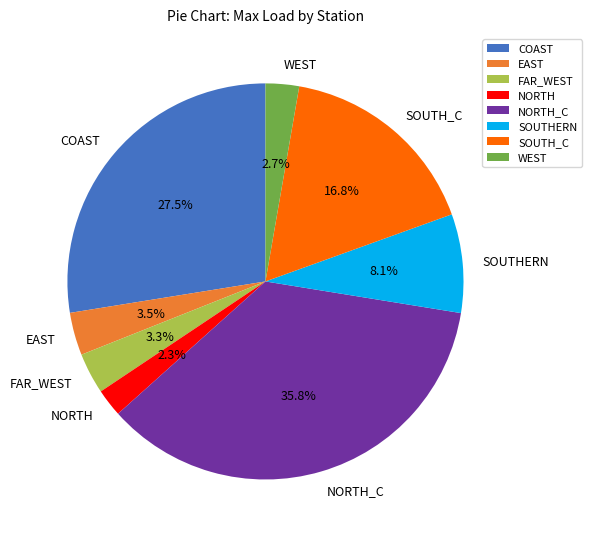

Is NORTH the majority of the pie?

No